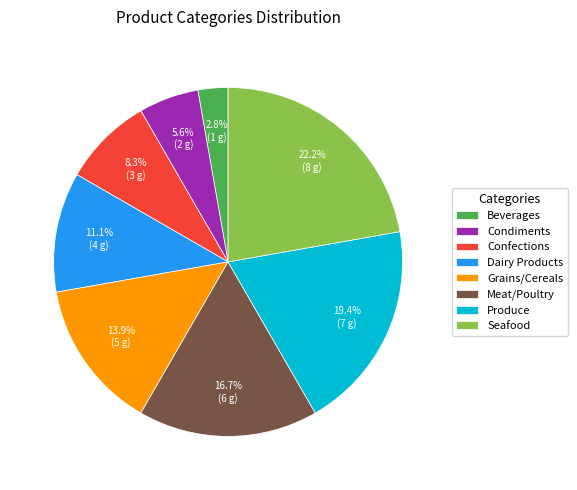

Which slice is the largest?

Seafood